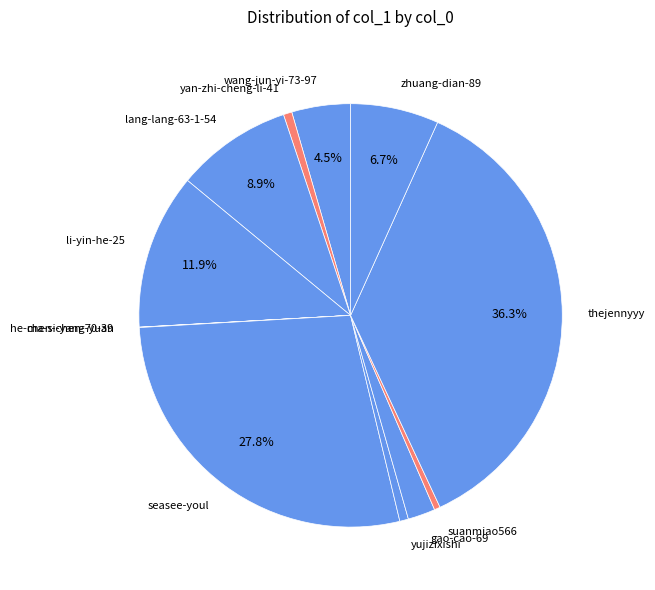

Does thejennyyy account for over 50% of the chart?

No